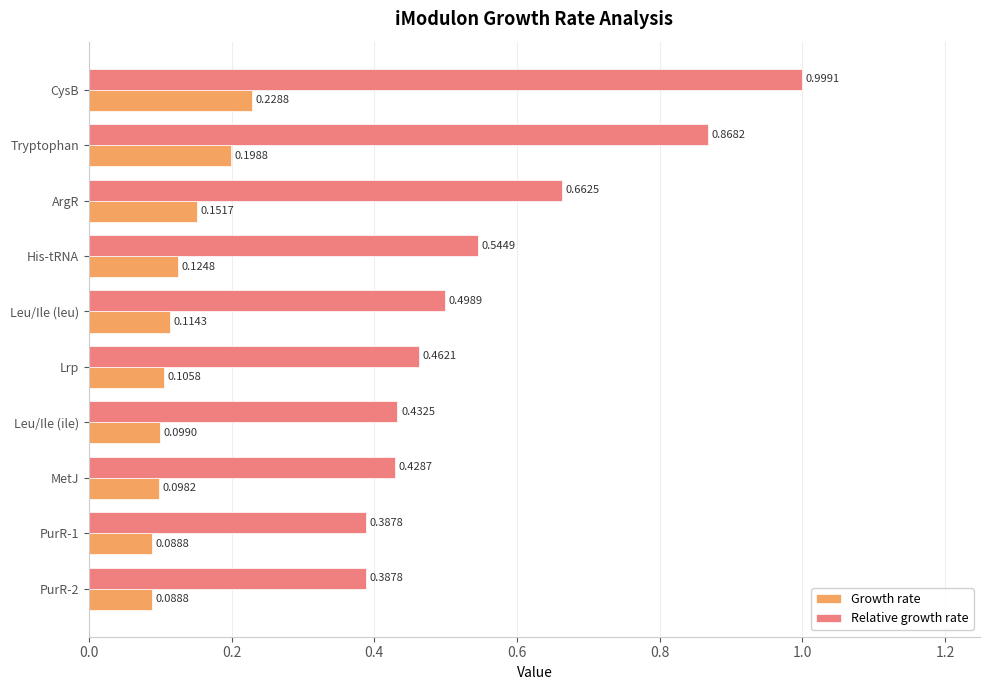

Rank the series by their maximum value, from lowest to highest.

Growth rate, Relative growth rate